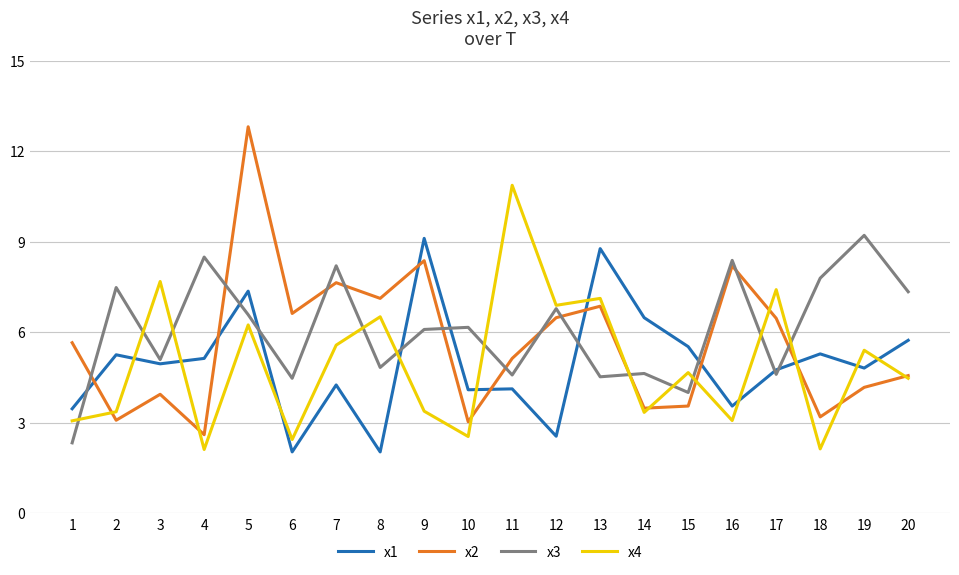

At 9, list the series in order from largest to smallest.

x1, x2, x3, x4